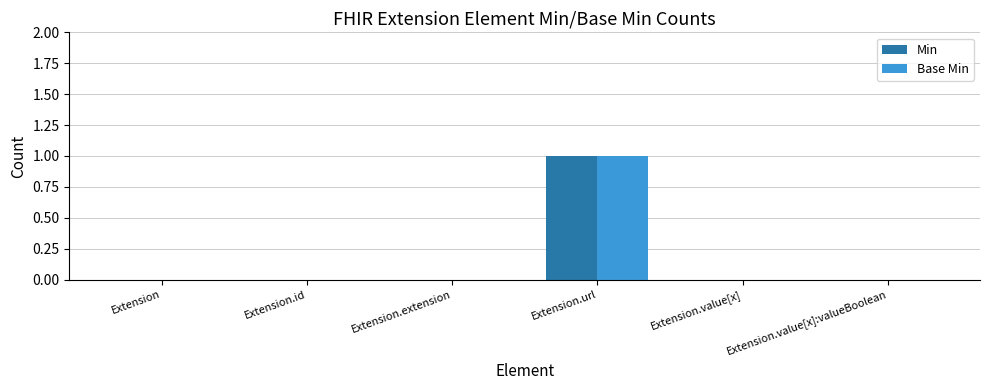

At which category is the sum across all series the highest?

Extension.url